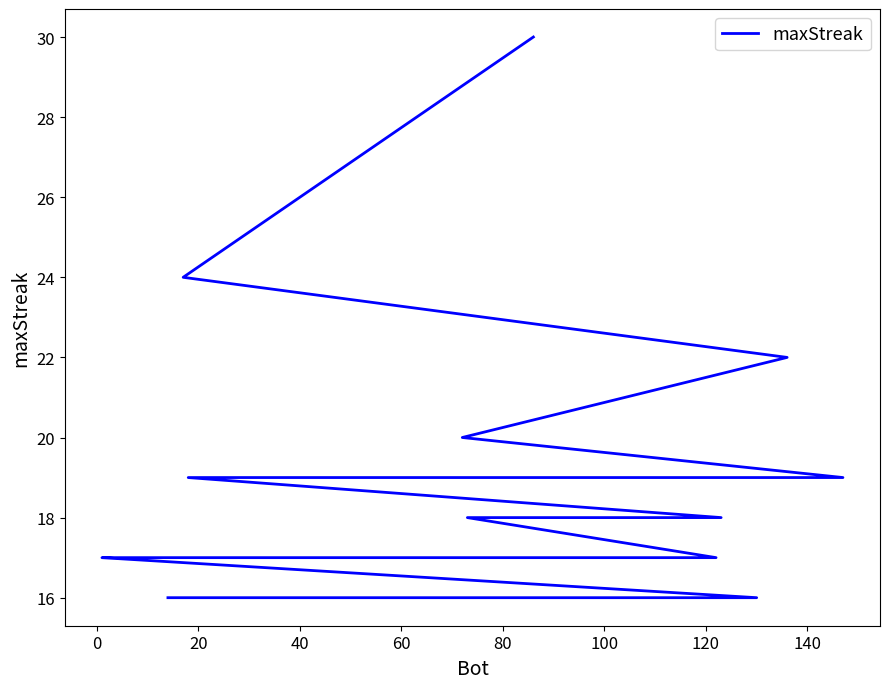

How many distinct data groups are displayed?

1